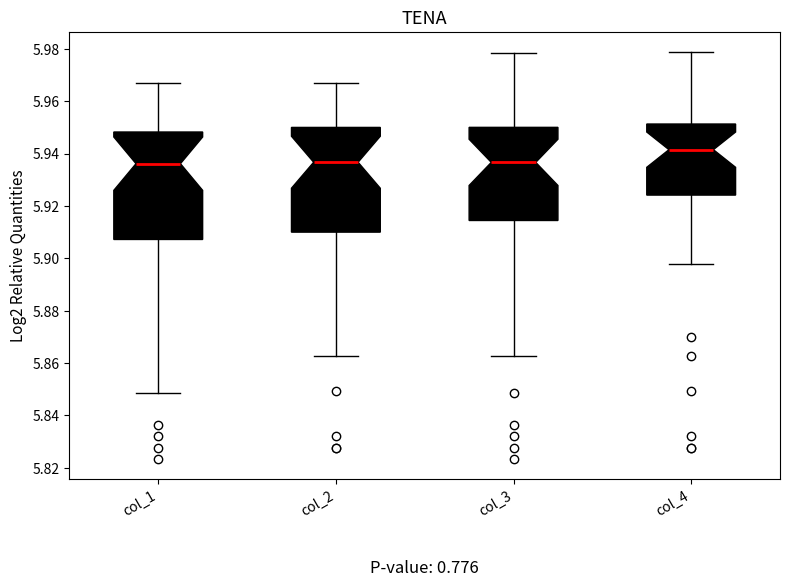

Where is the lower edge of the box for col_3 on the y-axis? The values are not printed on the chart, so give them approximately, as read against the axis.

5.914